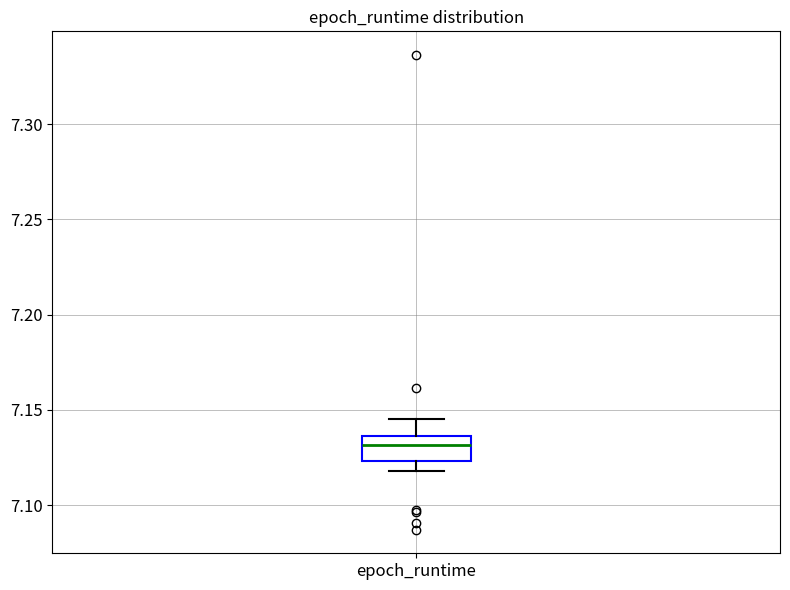

Where does the upper whisker of the box for epoch_runtime end on the y-axis? The values are not printed on the chart, so give them approximately, as read against the axis.

7.145